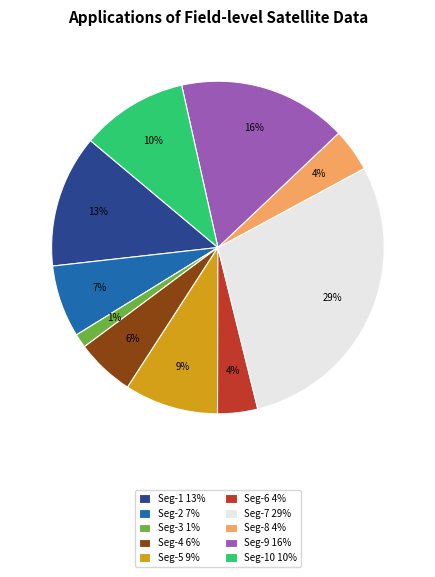

What is the largest slice in the pie chart?

Seg-7 29%